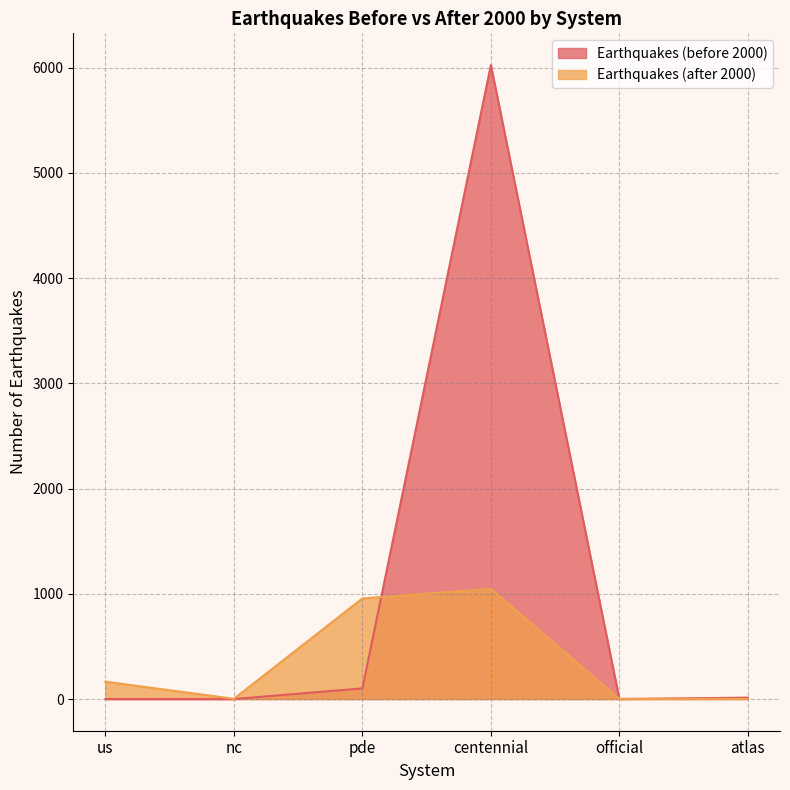

What is the average value of the Earthquakes (after 2000) series?

362